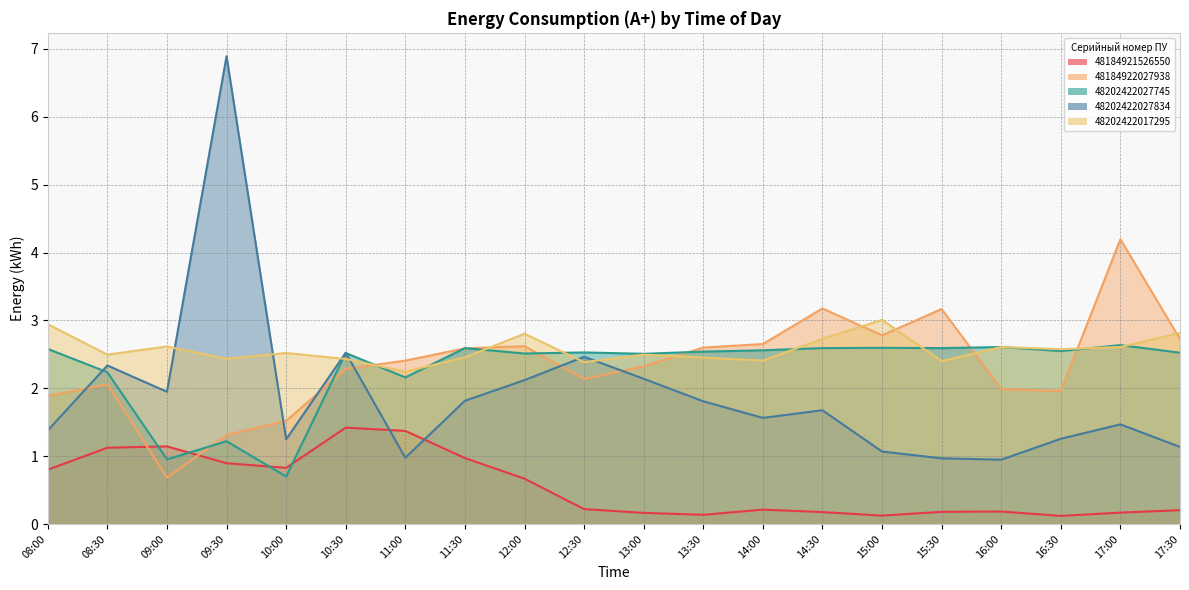

Rank the categories by 48184921526550 value from highest to lowest.

10:30, 11:00, 09:00, 08:30, 11:30, 09:30, 10:00, 08:00, 12:00, 12:30, 14:00, 17:30, 16:00, 15:30, 14:30, 17:00, 13:00, 13:30, 15:00, 16:30